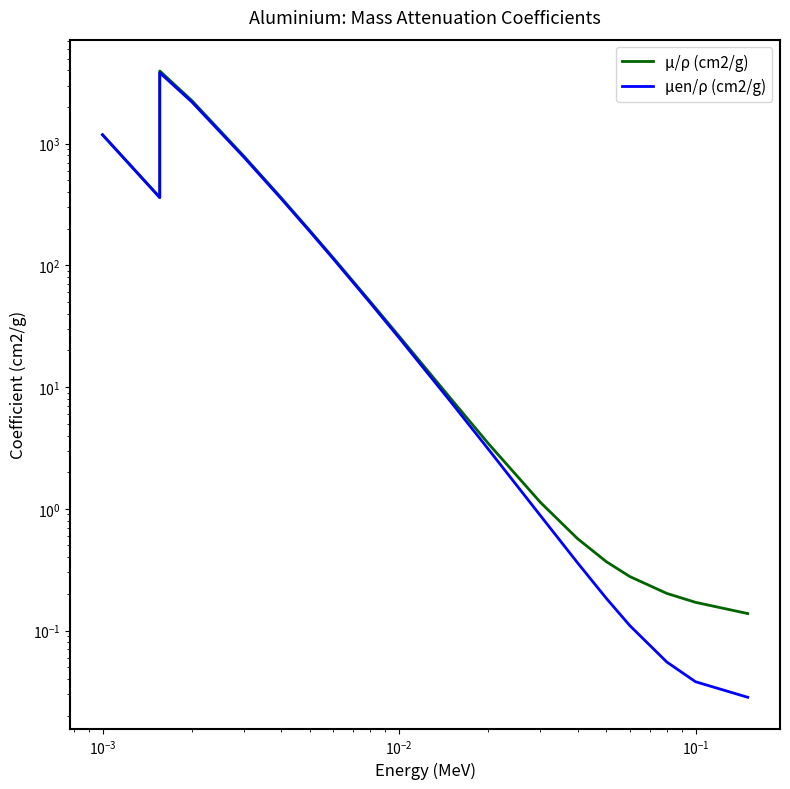

What are all the series names shown in the legend?

μ/ρ (cm2/g), μen/ρ (cm2/g)